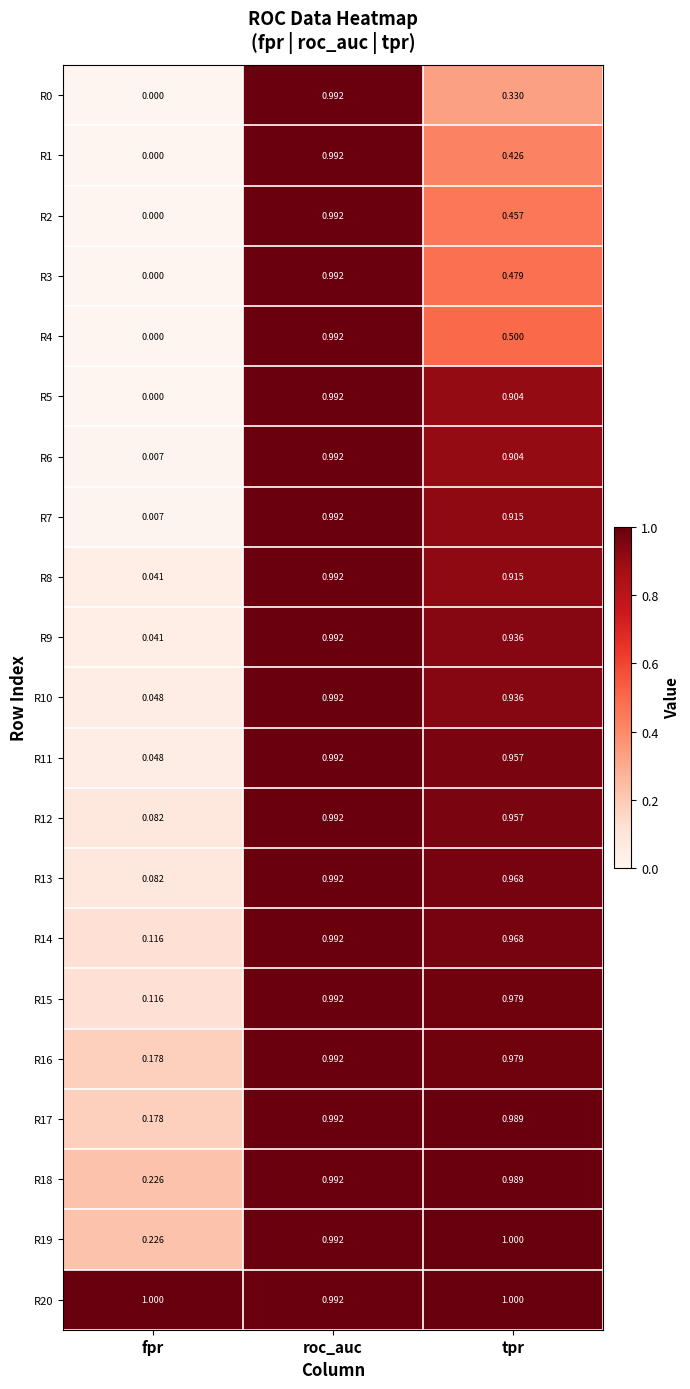

Count the number of data series in this chart.

21